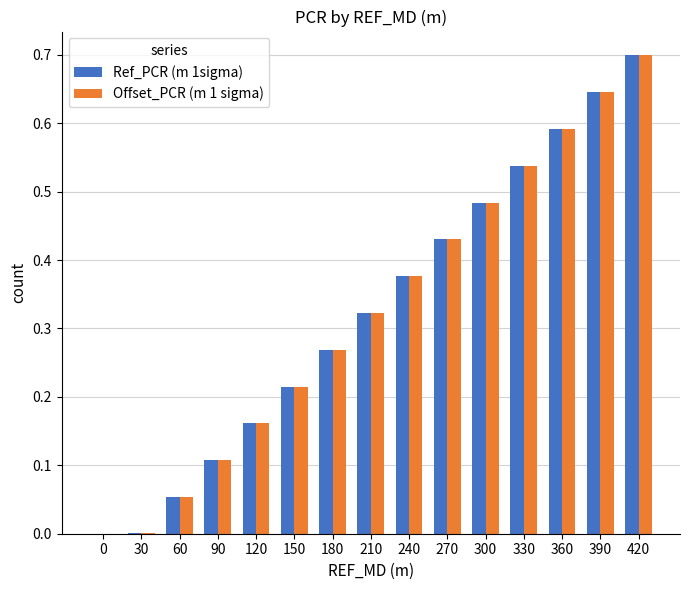

At which category is the sum across all series the highest?

420